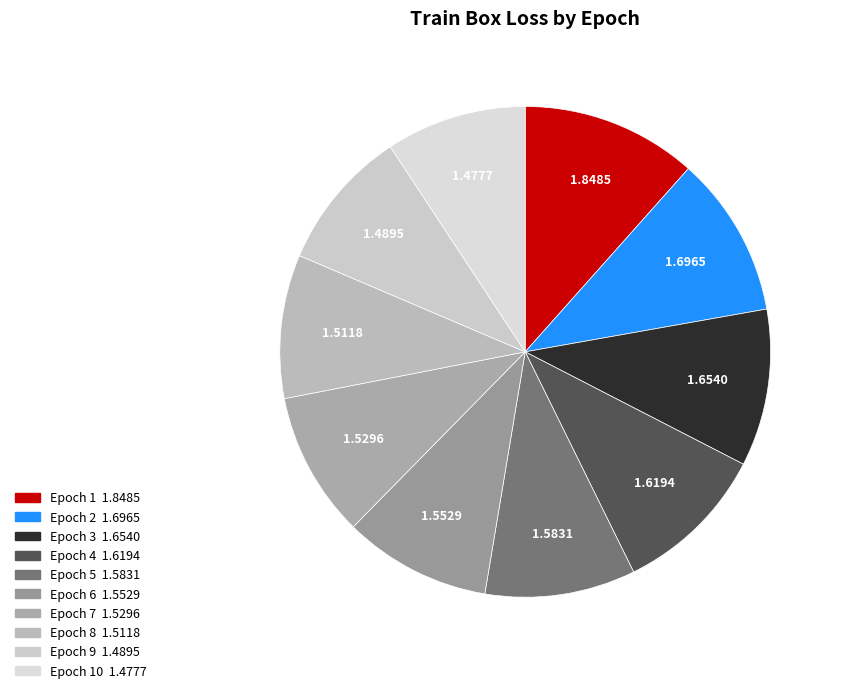

How many slices are in this pie chart?

10